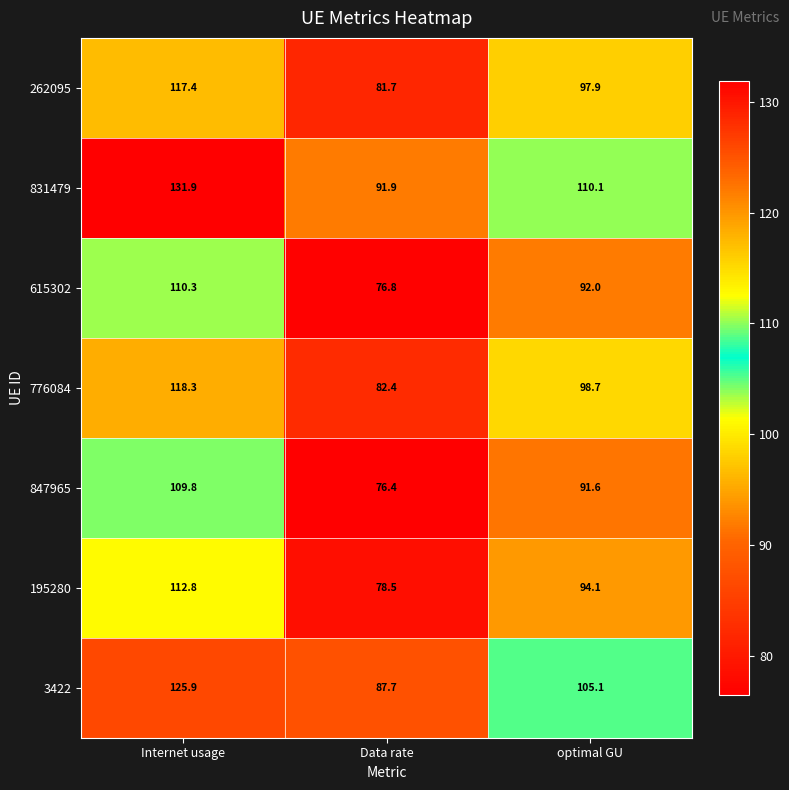

Reading right to left, transcribe all the data shown in this chart.

262095: 97.9	81.7	117.4
831479: 110.1	91.9	131.9
615302: 92.0	76.8	110.3
776084: 98.7	82.4	118.3
847965: 91.6	76.4	109.8
195280: 94.1	78.5	112.8
3422: 105.1	87.7	125.9